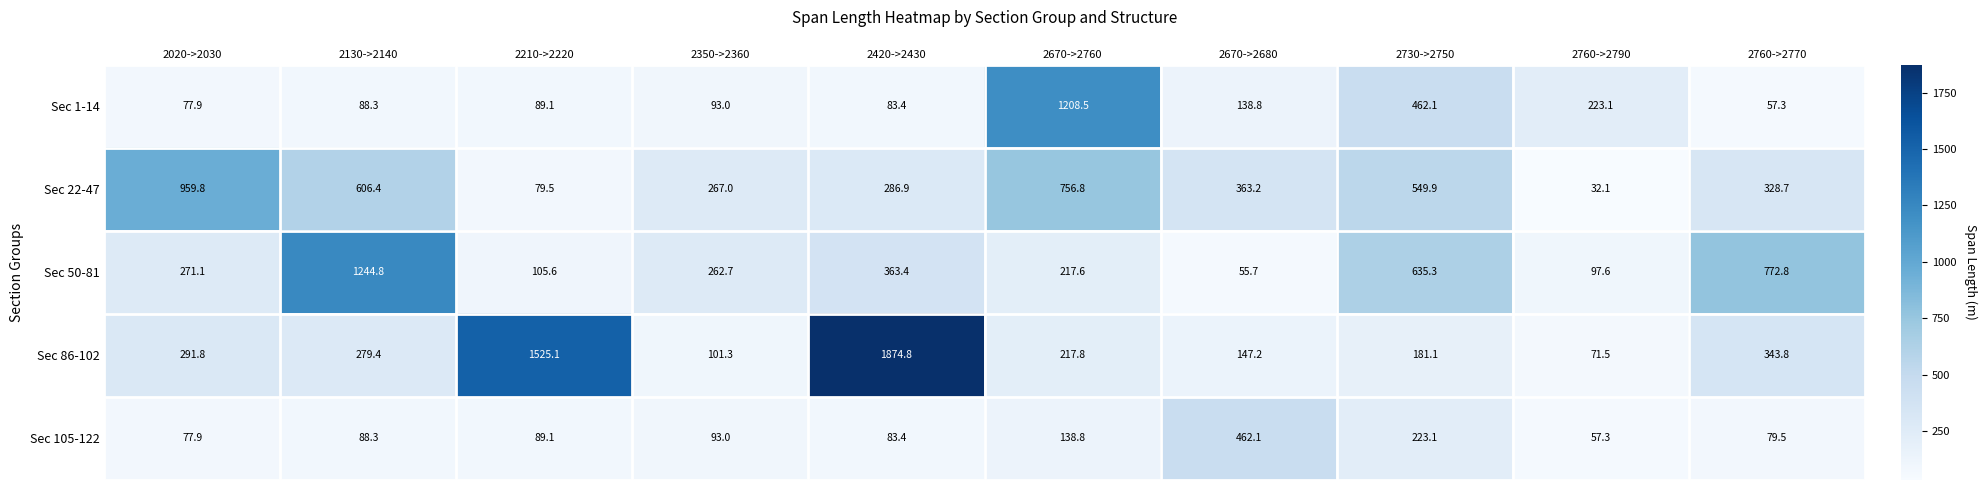

What is the average value of the Sec 86-102 series?

503.4